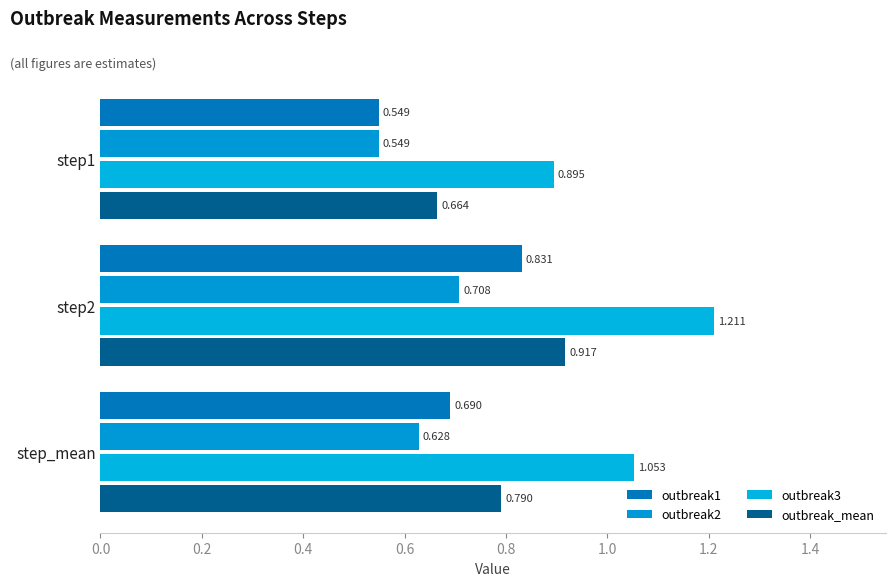

Which series has the largest total across all categories?

outbreak3